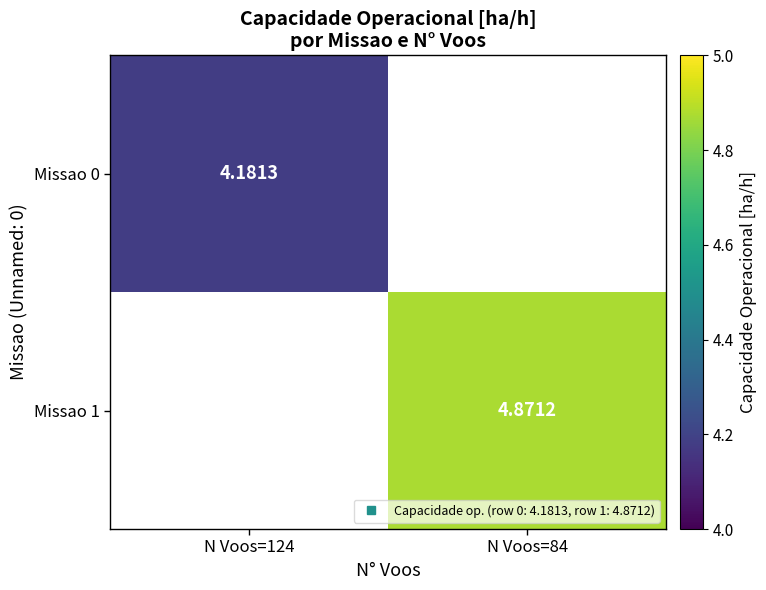

Which series has the largest range (max minus min)?

Missao 0